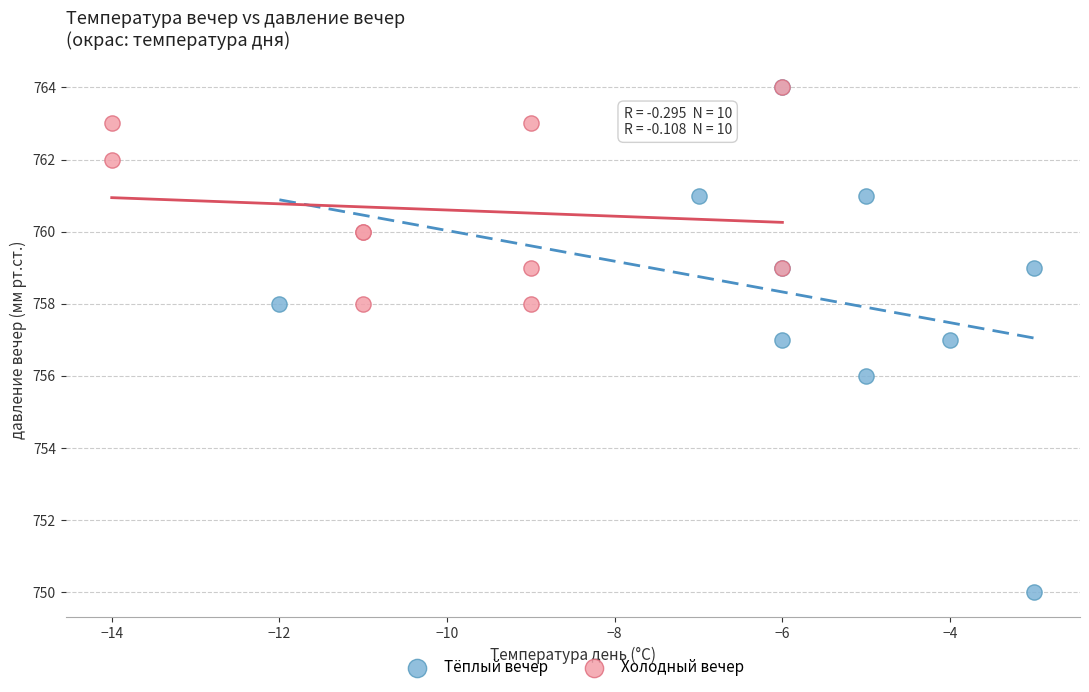

What are all the series names shown in the legend?

Тёплый вечер, Холодный вечер